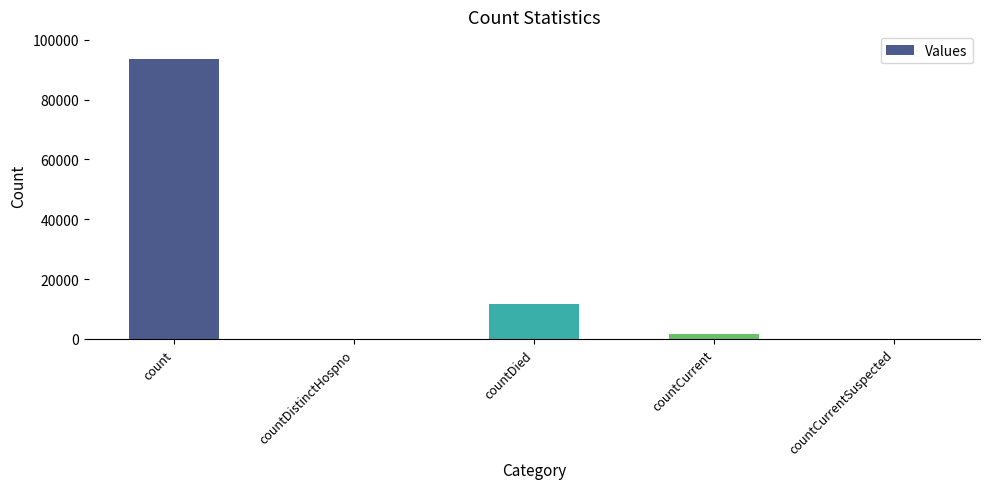

Reading right to left, list all the values displayed in this chart.

countCurrentSuspected=0	countCurrent=1768	countDied=11658	countDistinctHospno=0	count=93463